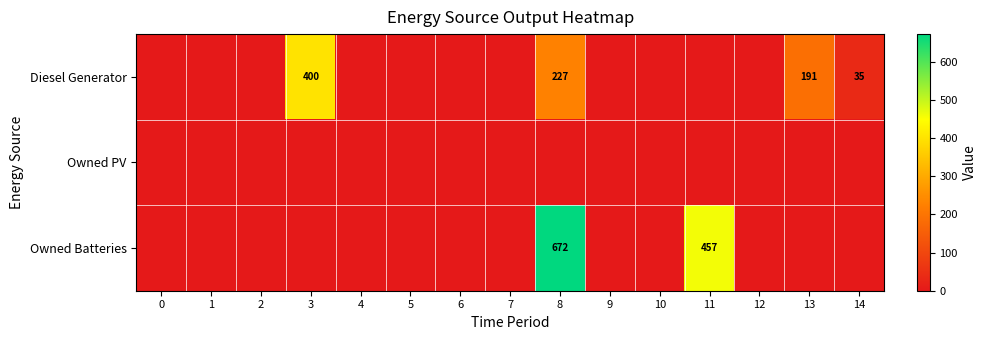

Which has a higher value, 7 or 1?

7